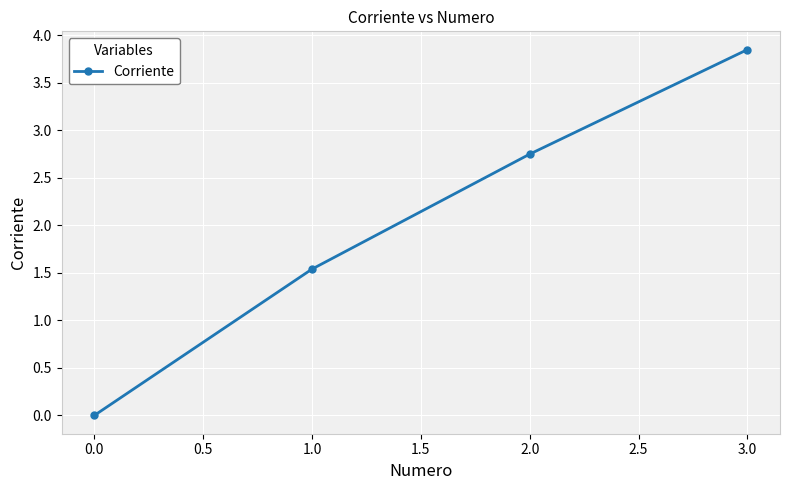

What is the sum of all values?

8.1